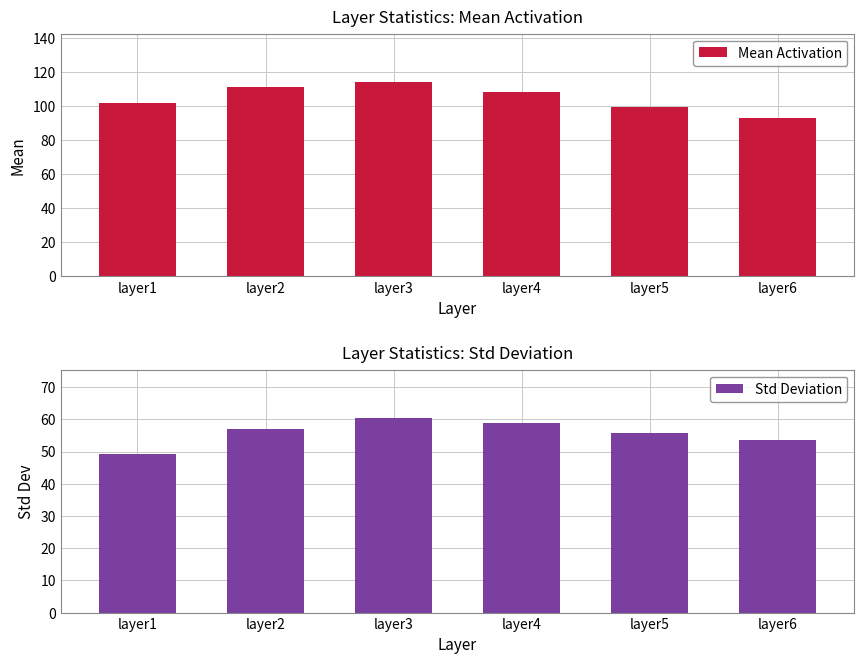

What is the average value of the Mean Activation series?

104.8